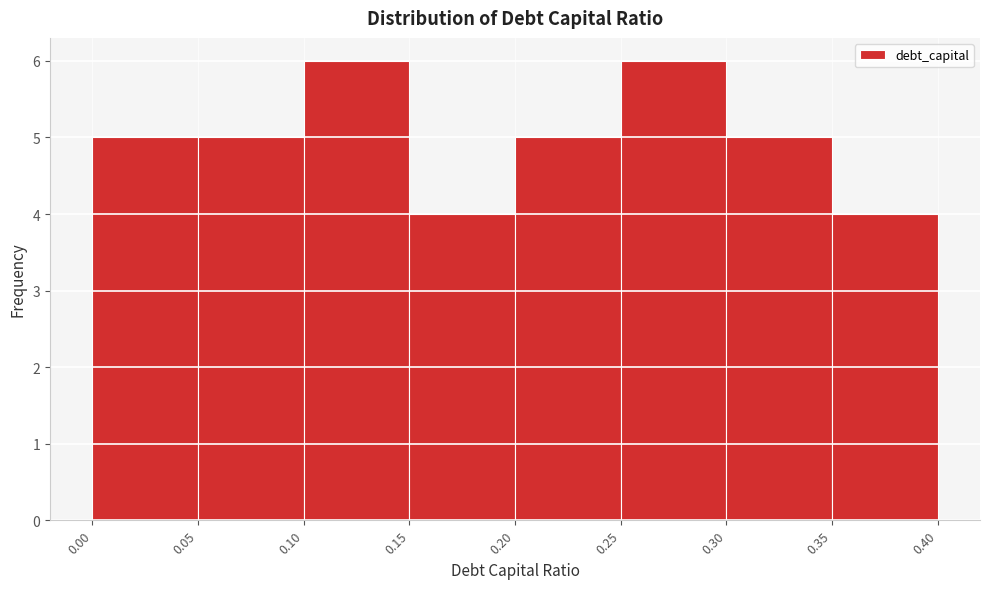

Reading left to right, transcribe this chart: for each bar, give the range it covers on the x-axis and its height. The values are not printed on the chart, so give them approximately, as read against the axis.

0.00 to 0.05: 5
0.05 to 0.10: 5
0.10 to 0.15: 6
0.15 to 0.20: 4
0.20 to 0.25: 5
0.25 to 0.30: 6
0.30 to 0.35: 5
0.35 to 0.40: 4